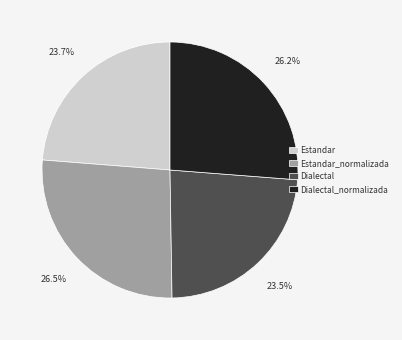

What percentage is the Dialectal_normalizada slice, to the nearest percent?

26%